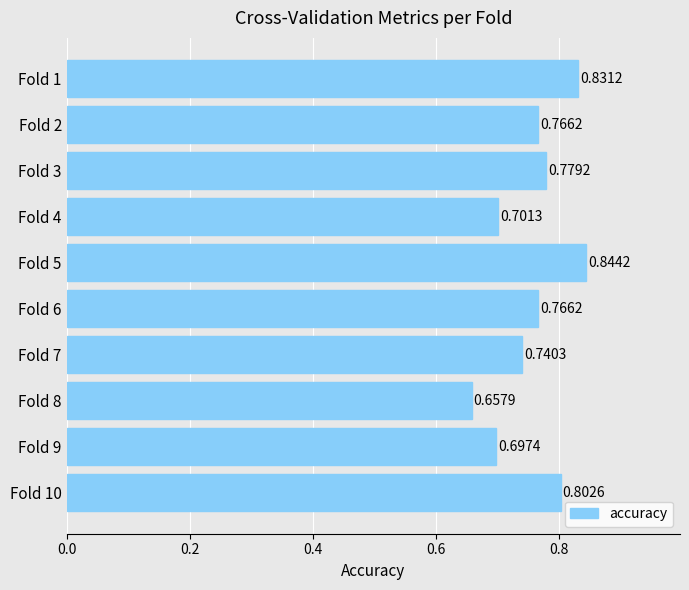

What is the sum of all values?

7.6